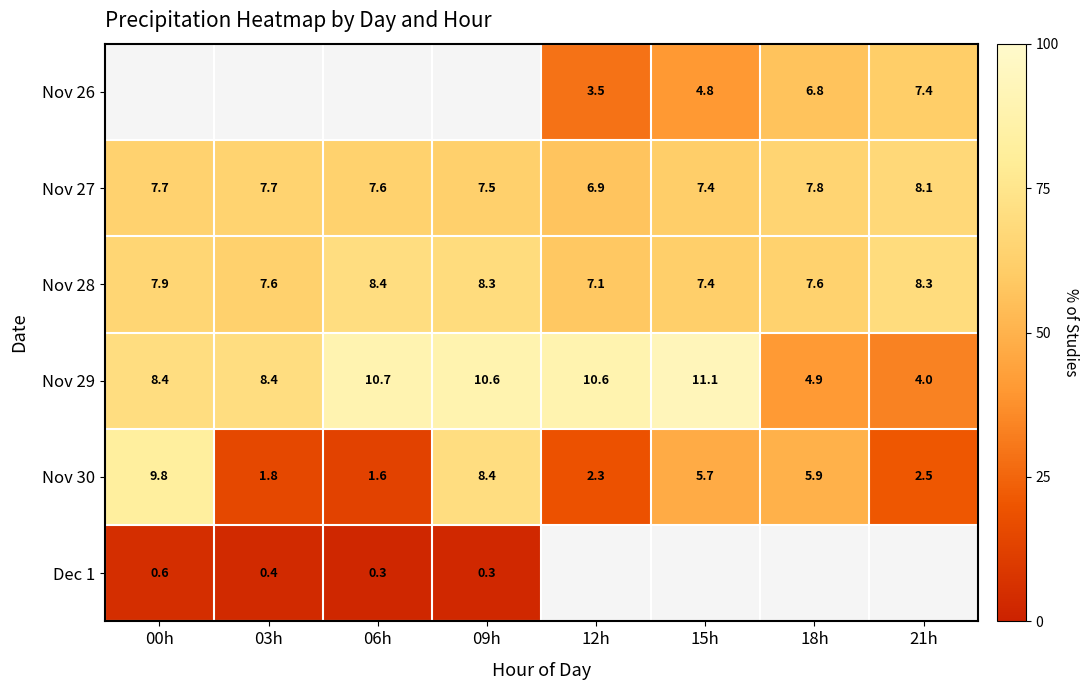

Is the value of Nov 29 at 00h greater than the value of Nov 27 at 00h?

Yes